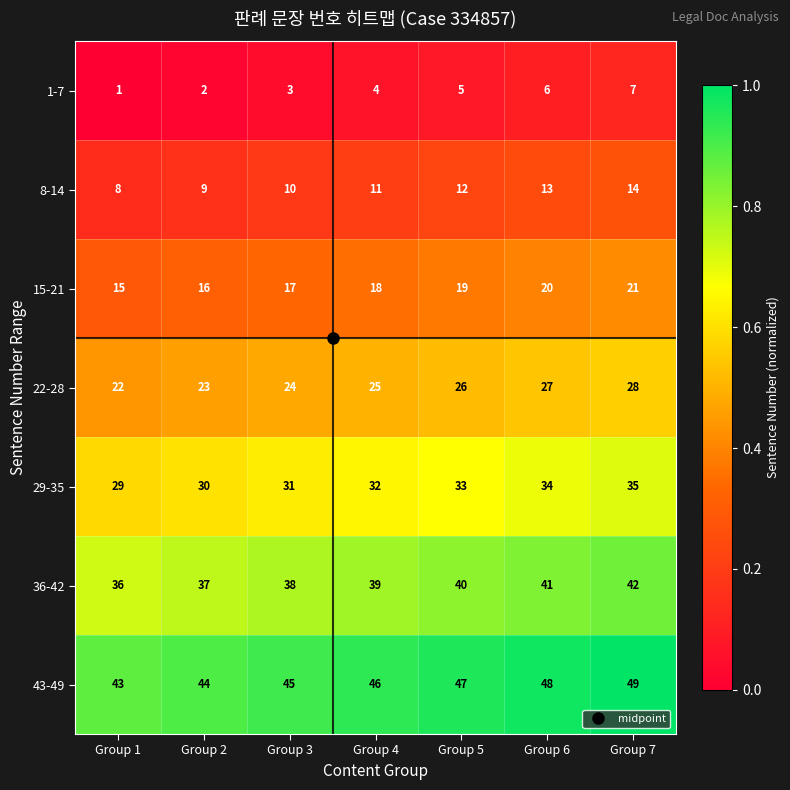

The value of 36-42 at Group 7 is 42. True or false?

True